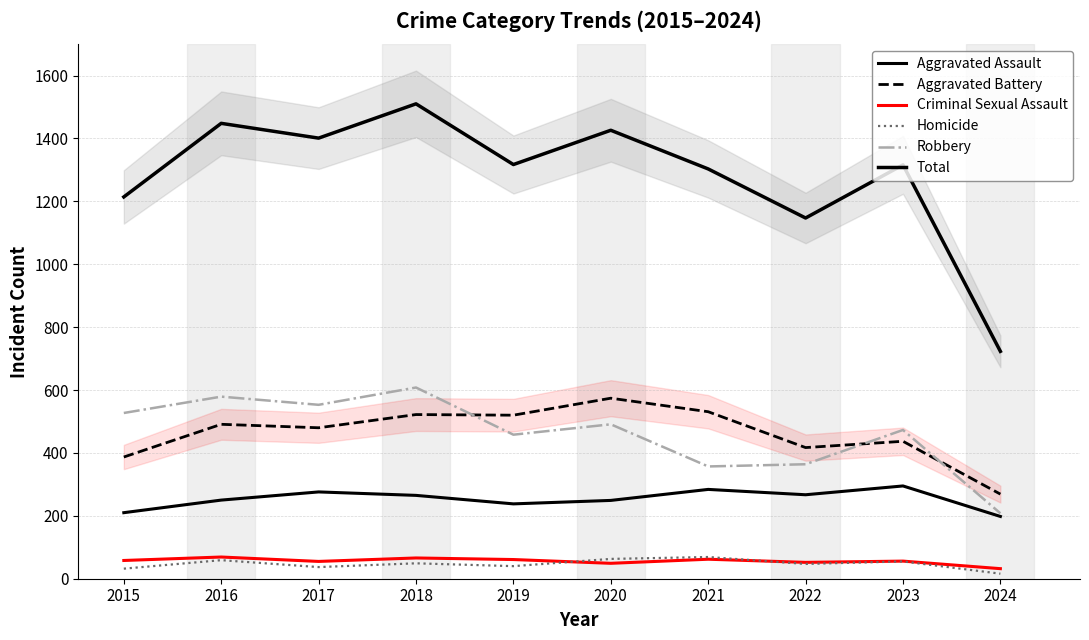

What is the minimum value shown in the chart?

16